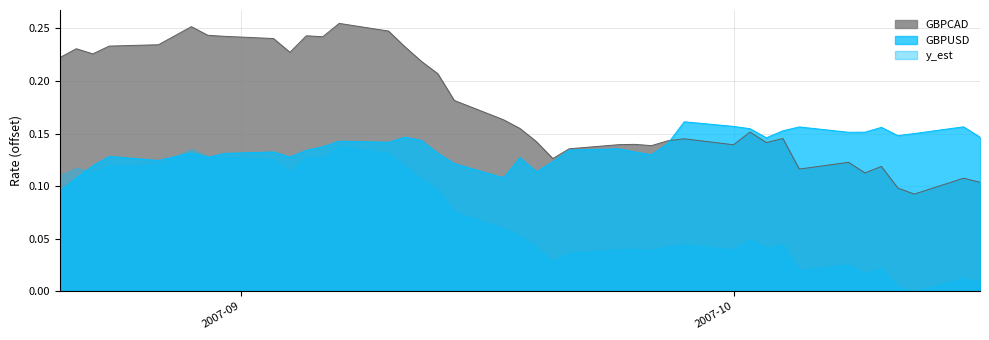

Reading right to left, transcribe all the data shown in this chart.

GBPCAD line: 0.1	0.1	0.1	0.1	0.1	0.1	0.1	0.1	0.1	0.1	0.2	0.1	0.1	0.1	0.1	0.1	0.1	0.1	0.1	0.1	0.2	0.2	0.2	0.2	0.2	0.2	0.2	0.3	0.2	0.2	0.2	0.2	0.2	0.2	0.3	0.2	0.2	0.2	0.2	0.2
GBPUSD line: 0.1	0.2	0.1	0.1	0.2	0.2	0.2	0.2	0.2	0.1	0.2	0.2	0.2	0.1	0.1	0.1	0.1	0.1	0.1	0.1	0.1	0.1	0.1	0.1	0.1	0.1	0.1	0.1	0.1	0.1	0.1	0.1	0.1	0.1	0.1	0.1	0.1	0.1	0.1	0.1